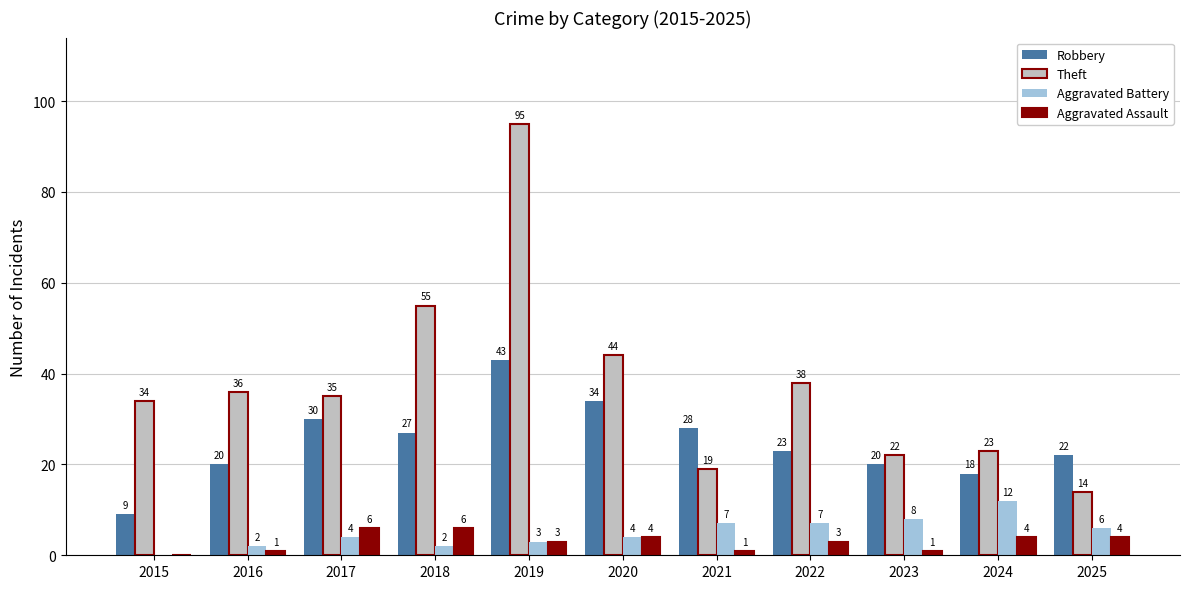

Reading left to right, extract all data points from this chart.

Robbery: 9	20	30	27	43	34	28	23	20	18	22
Theft: 34	36	35	55	95	44	19	38	22	23	14
Aggravated Battery: 0	2	4	2	3	4	7	7	8	12	6
Aggravated Assault: 0	1	6	6	3	4	1	3	1	4	4